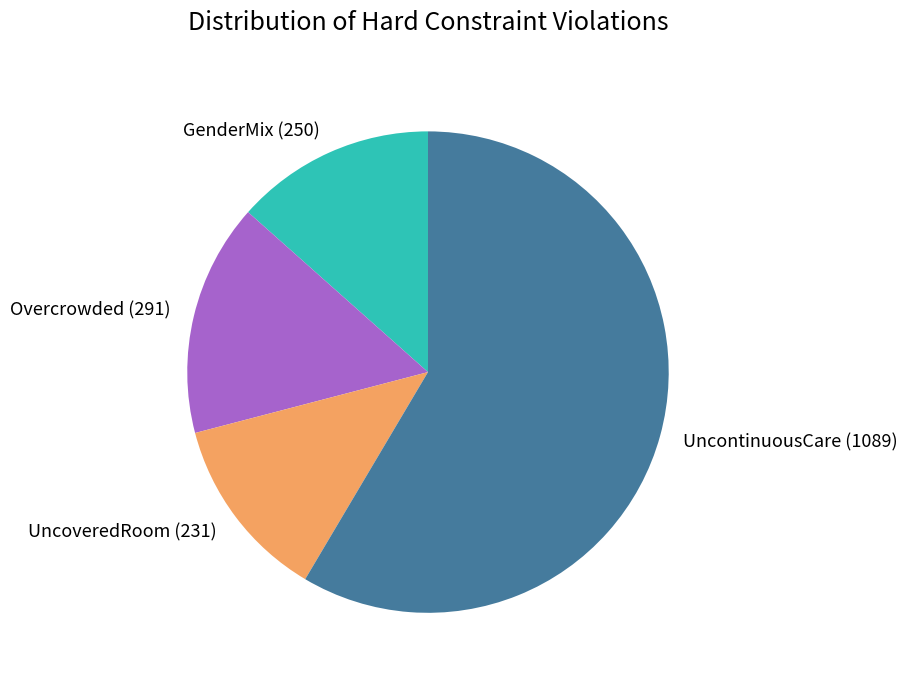

Is the sum of Overcrowded (291) and GenderMix (250) greater than half?

No